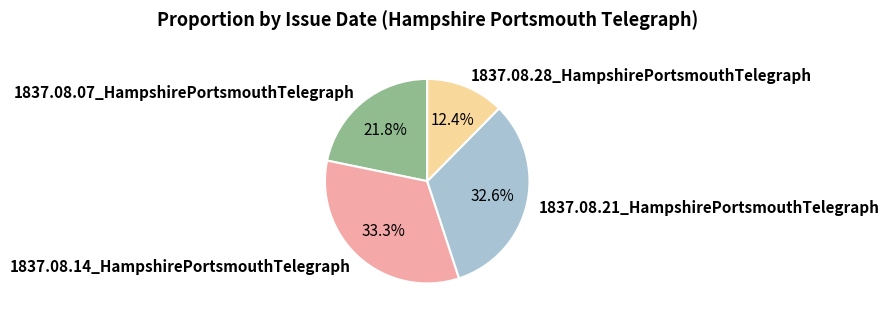

To the nearest percent, what is the difference between the 1837.08.28_HampshirePortsmouthTelegraph and 1837.08.07_HampshirePortsmouthTelegraph slice percentages?

9%